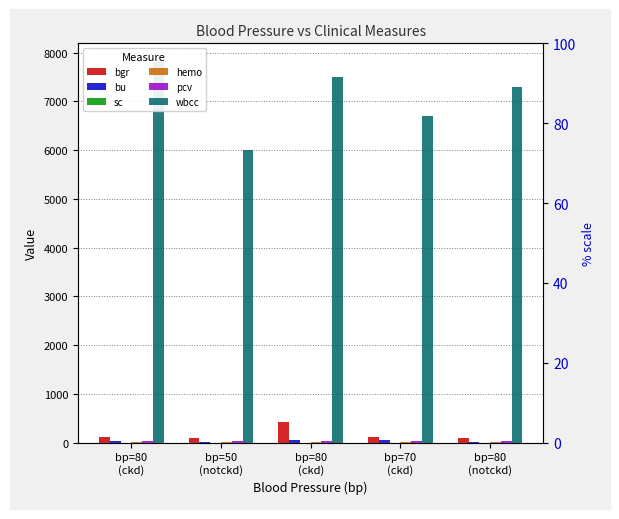

What is the label of the 4th bar from the right?

bp=50
(notckd)